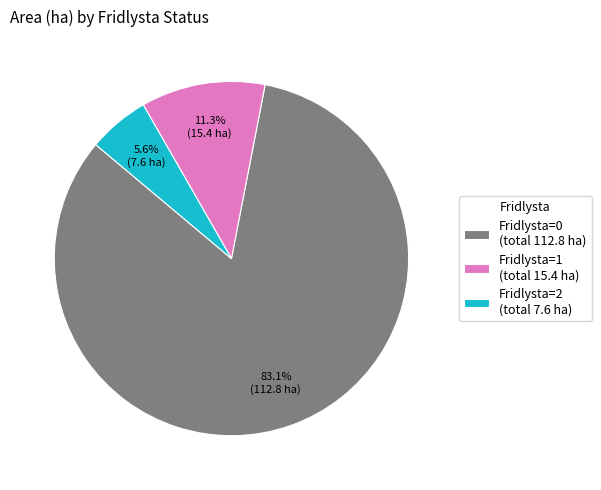

What is the total percentage of Fridlysta=1 (total 15.4 ha) and Fridlysta=2 (total 7.6 ha)?

16.9%